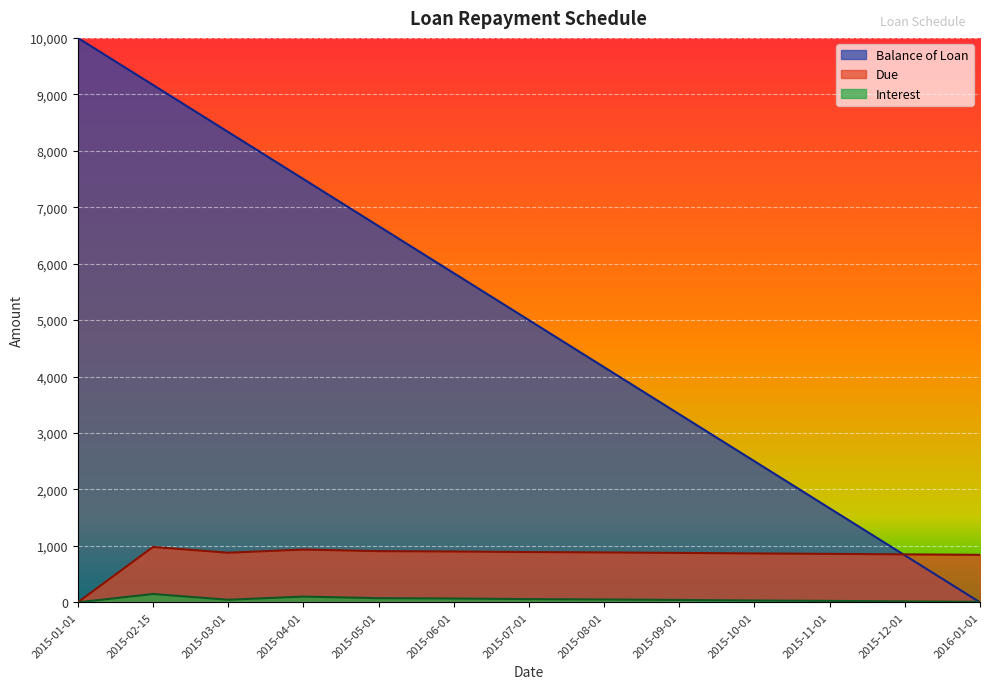

What is the label of the 12th point from the left?

2015-12-01